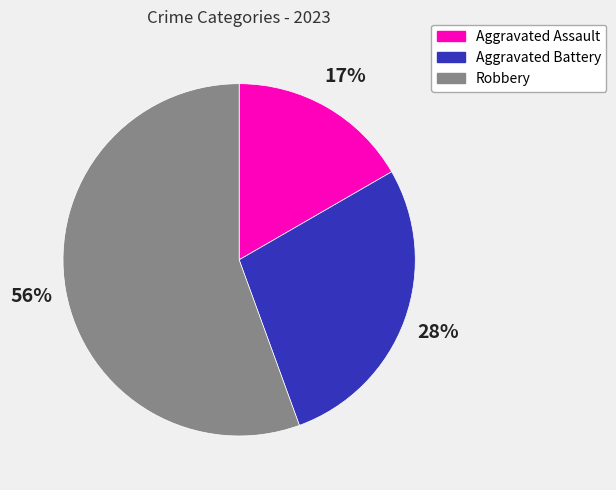

To the nearest percent, what is the difference between the Robbery and Aggravated Battery slice percentages?

28%